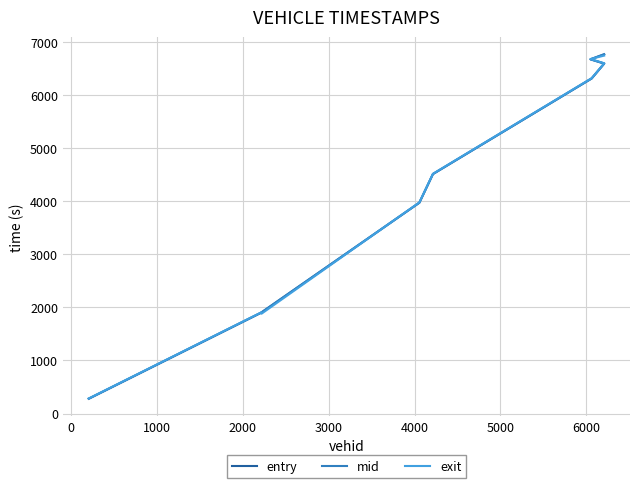

How many lines are shown in the chart?

3